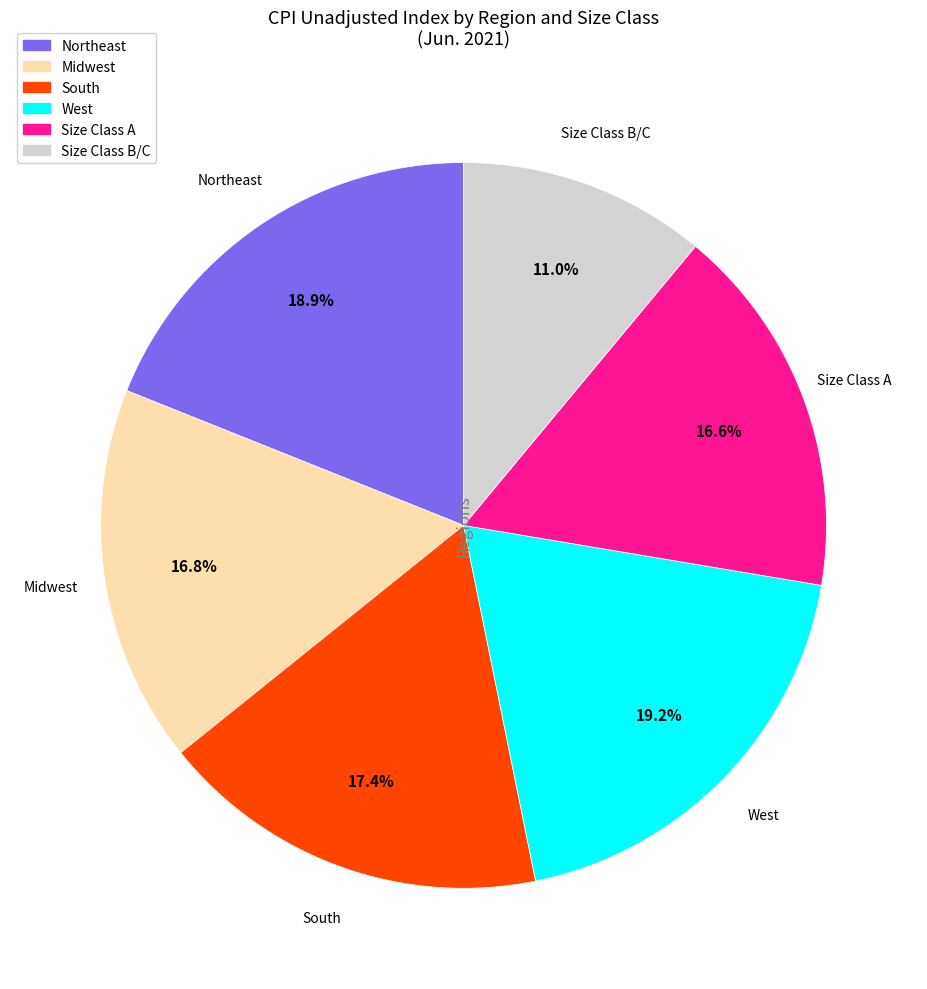

Which has a higher value, South or Midwest?

South